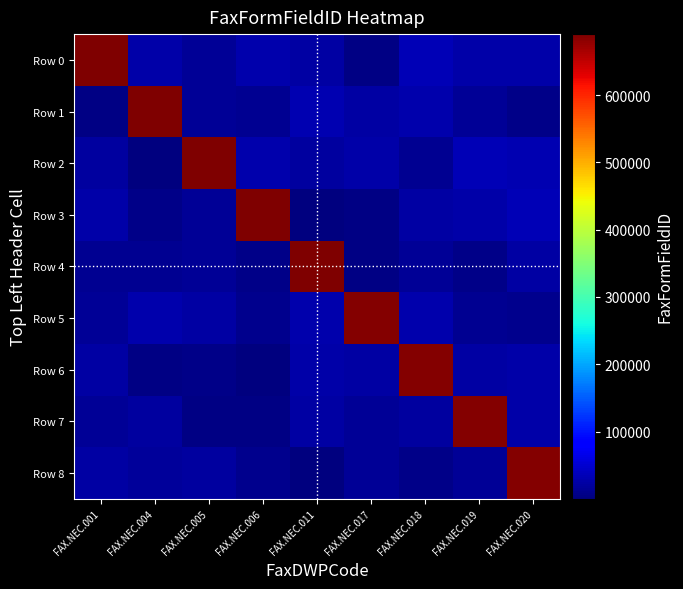

What is the total value across all series at FAX.NEC.001?

828640.9